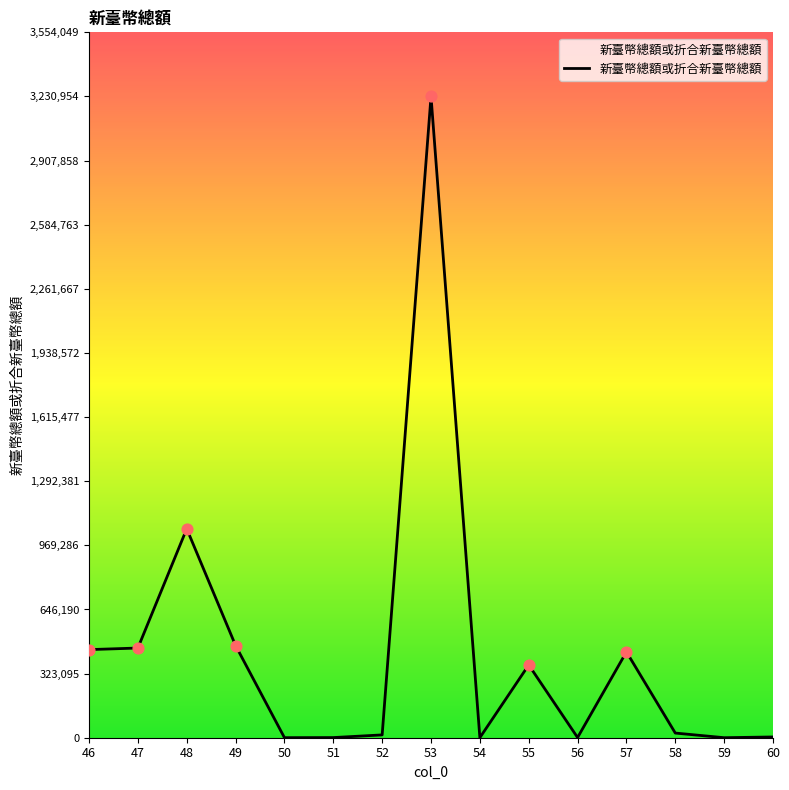

What is the change in value from 48 to 59?

-1052714